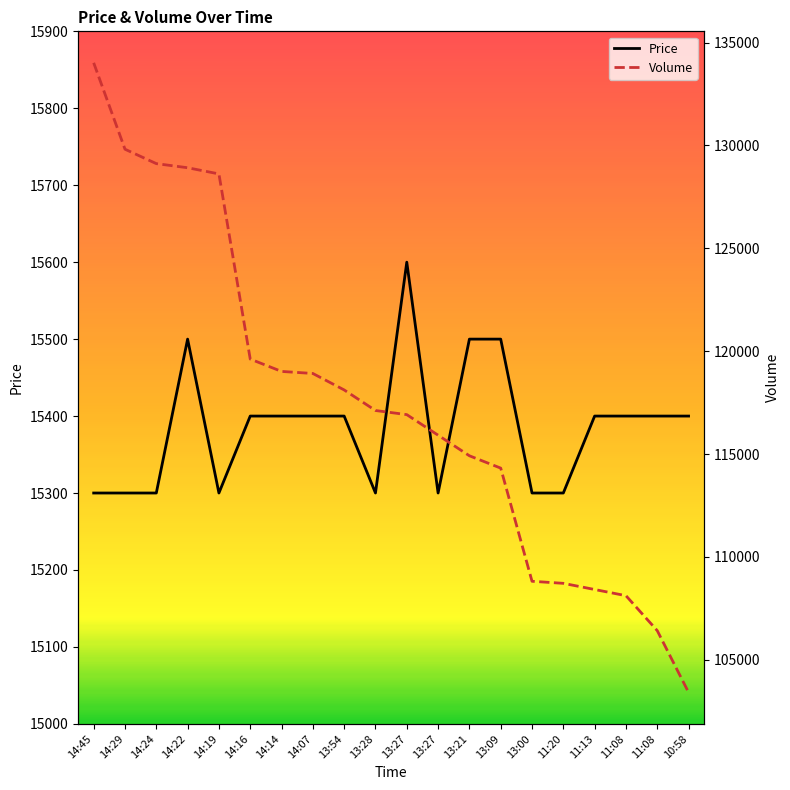

What is the label of the 14th point from the left?

13:09